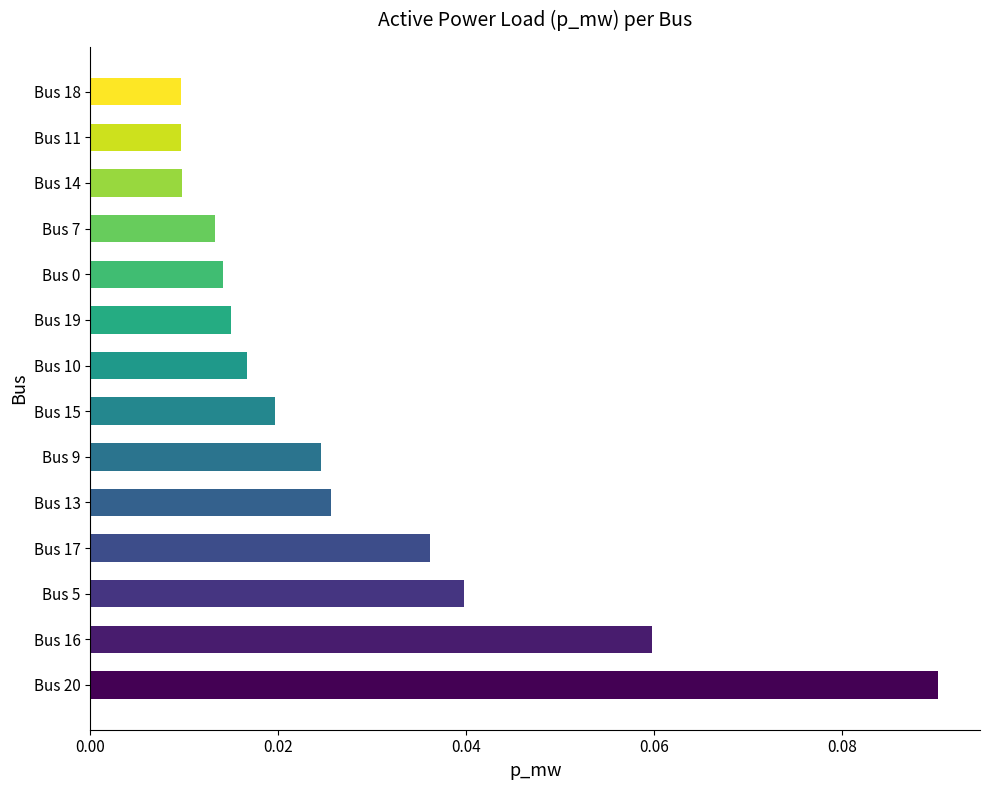

How many values are between 0 and 1?

14